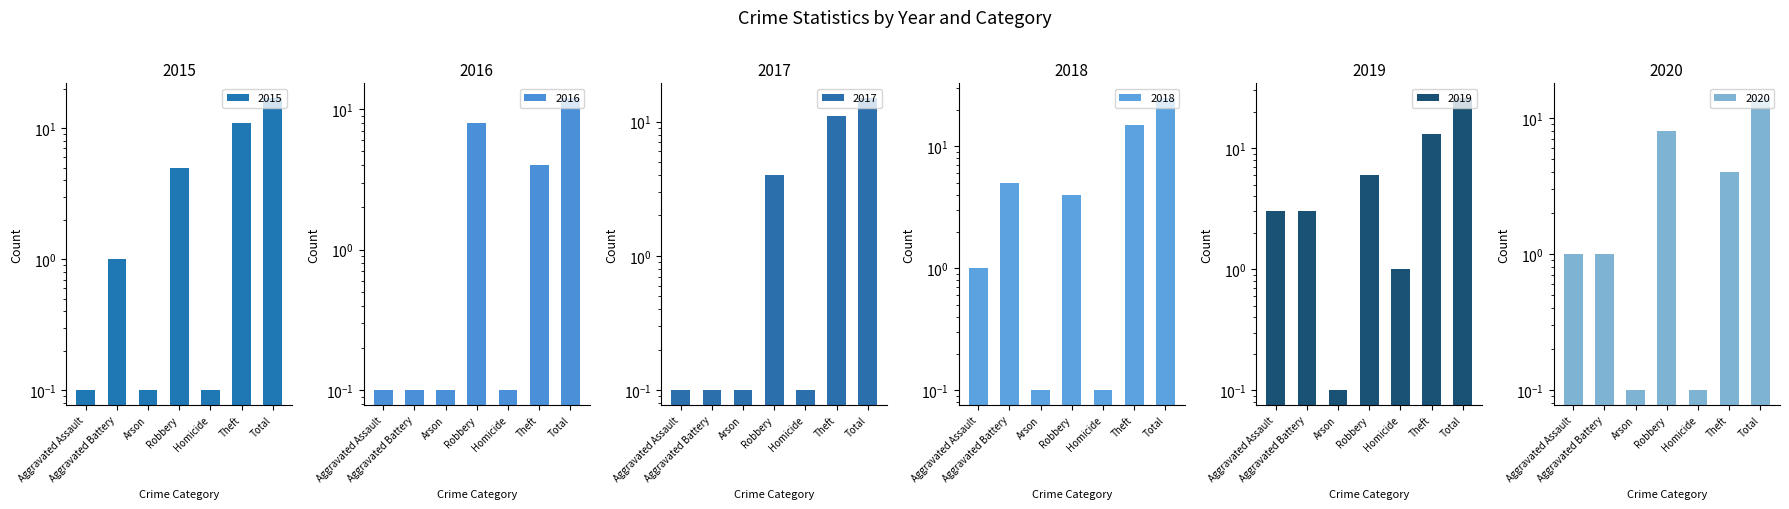

The value of 2018 at Aggravated Assault is 1.0. True or false?

True